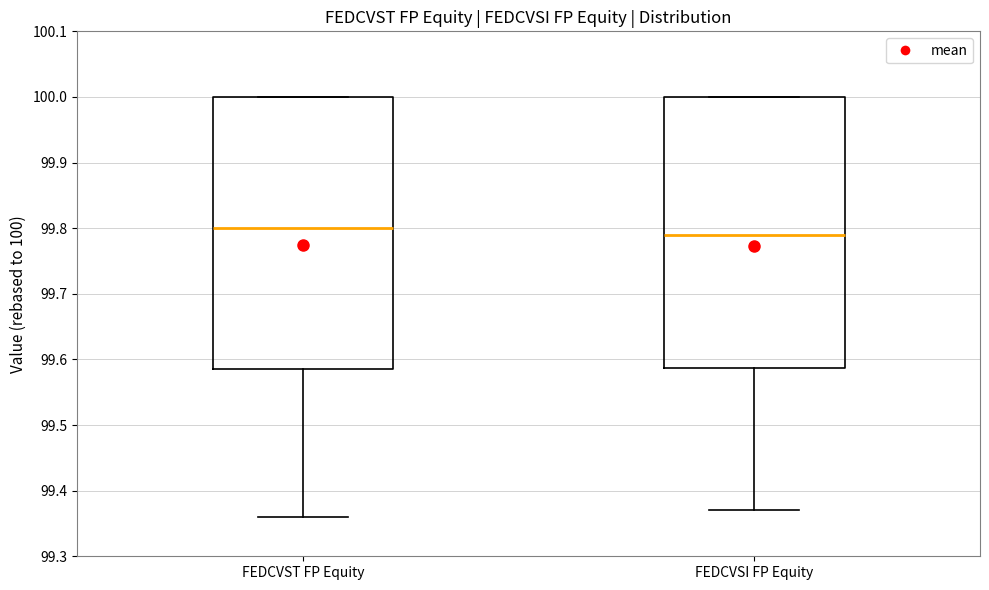

Where does the median line of the box for FEDCVSI FP Equity sit on the y-axis? The values are not printed on the chart, so give them approximately, as read against the axis.

99.79